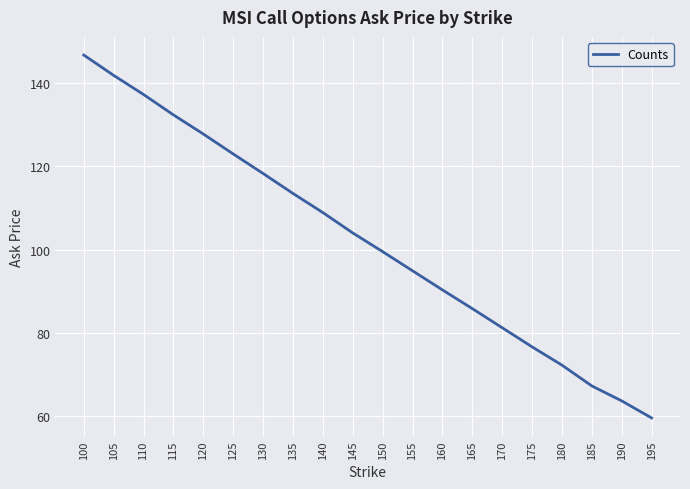

Reading left to right, list all the values displayed in this chart.

146.8	141.9	137.3	132.4	127.8	123.0	118.3	113.5	108.9	104.0	99.5	94.9	90.3	85.8	81.2	76.6	72.2	67.2	63.6	59.5